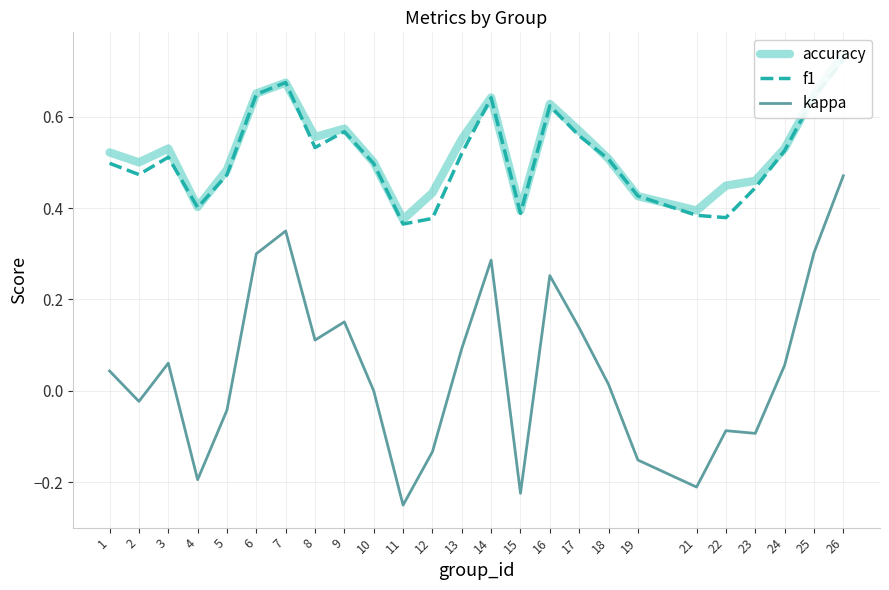

What is the spread (max minus min) of values at 2?

0.5